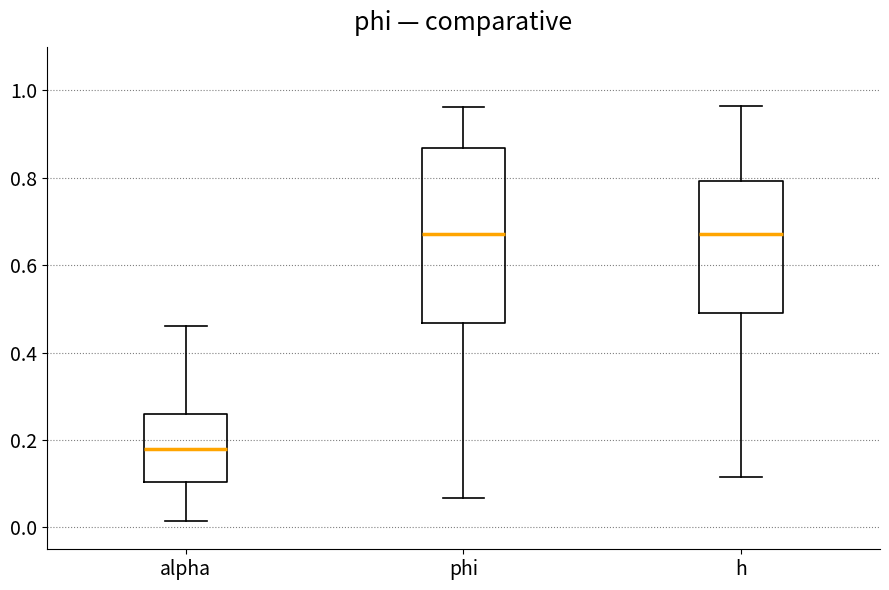

Where does the lower whisker of the box for phi end on the y-axis? The values are not printed on the chart, so give them approximately, as read against the axis.

0.06